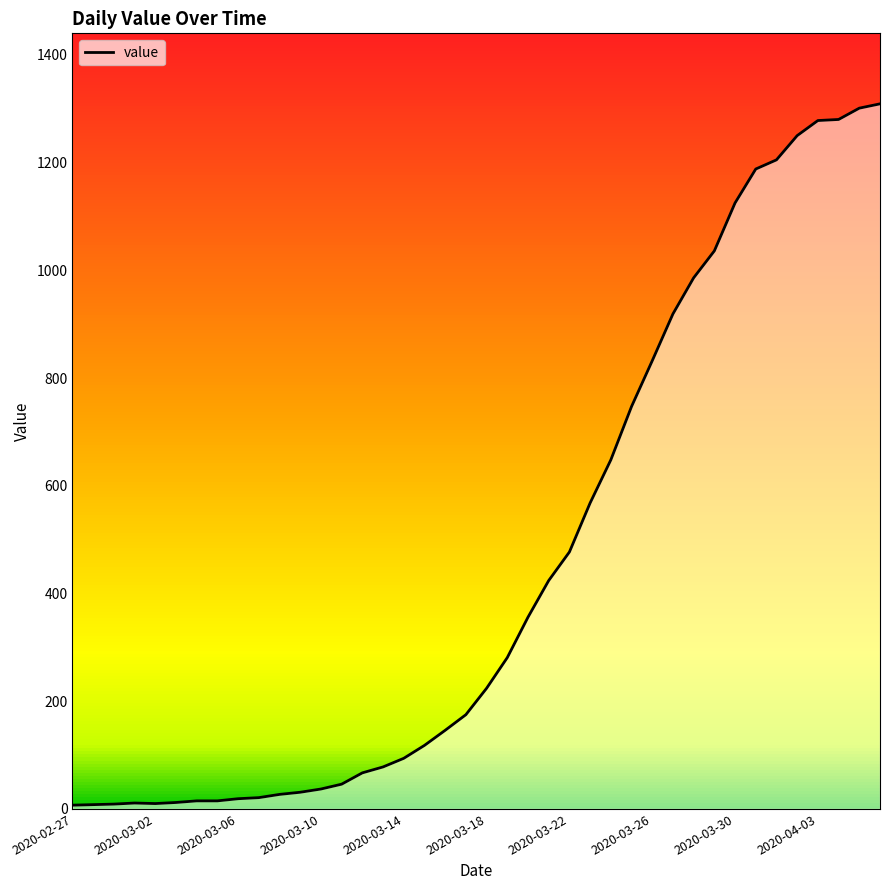

Count the number of data series in this chart.

1